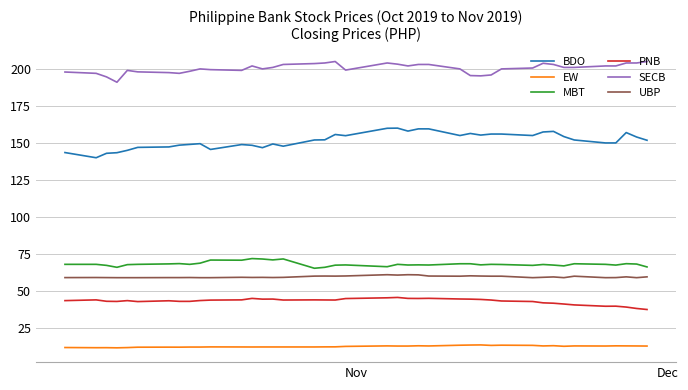

Rank the series by their maximum value, from highest to lowest.

SECB, BDO, MBT, UBP, PNB, EW